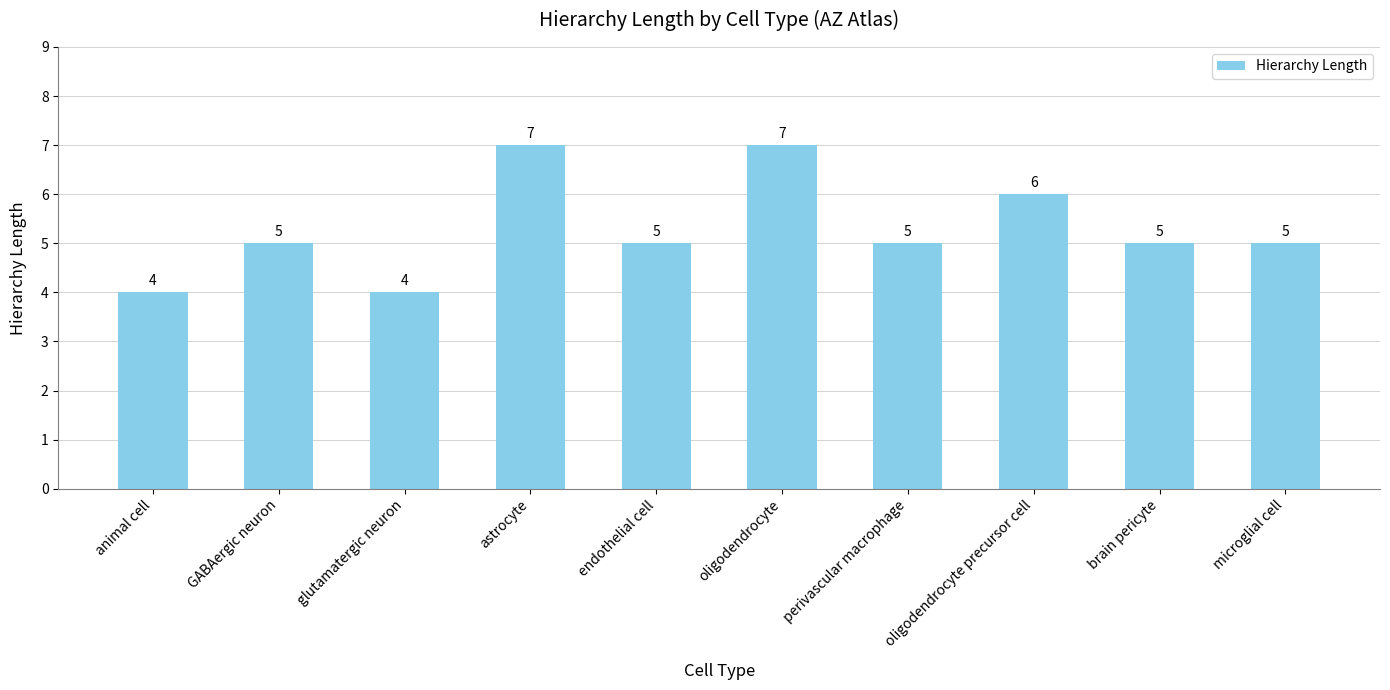

What is the label of the 10th bar from the right?

animal cell